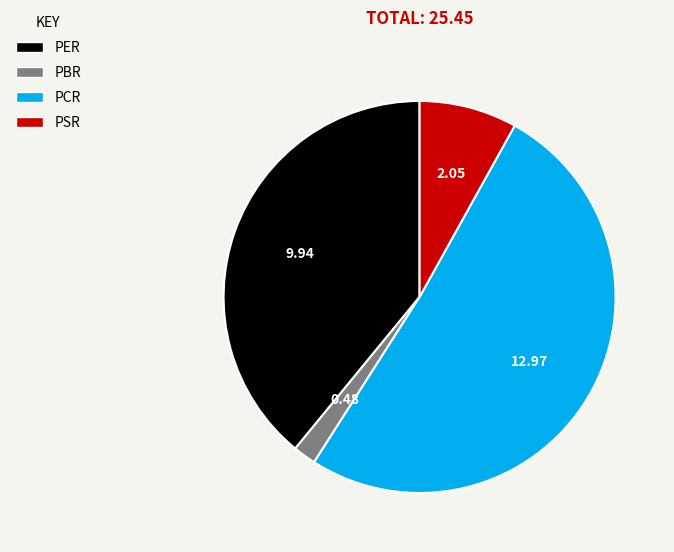

Which category has the smallest portion of the pie?

PBR